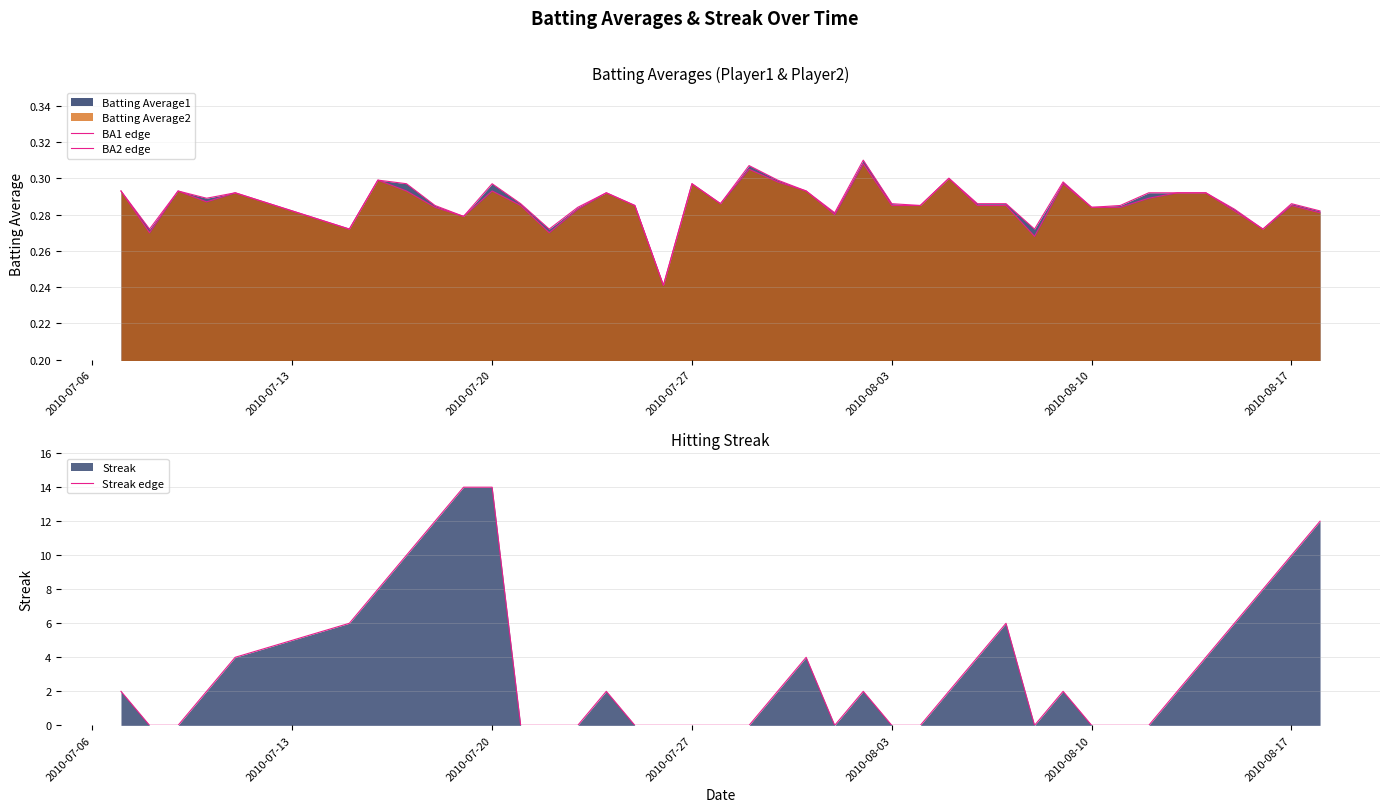

How many values in the Streak edge series are below 2?

17